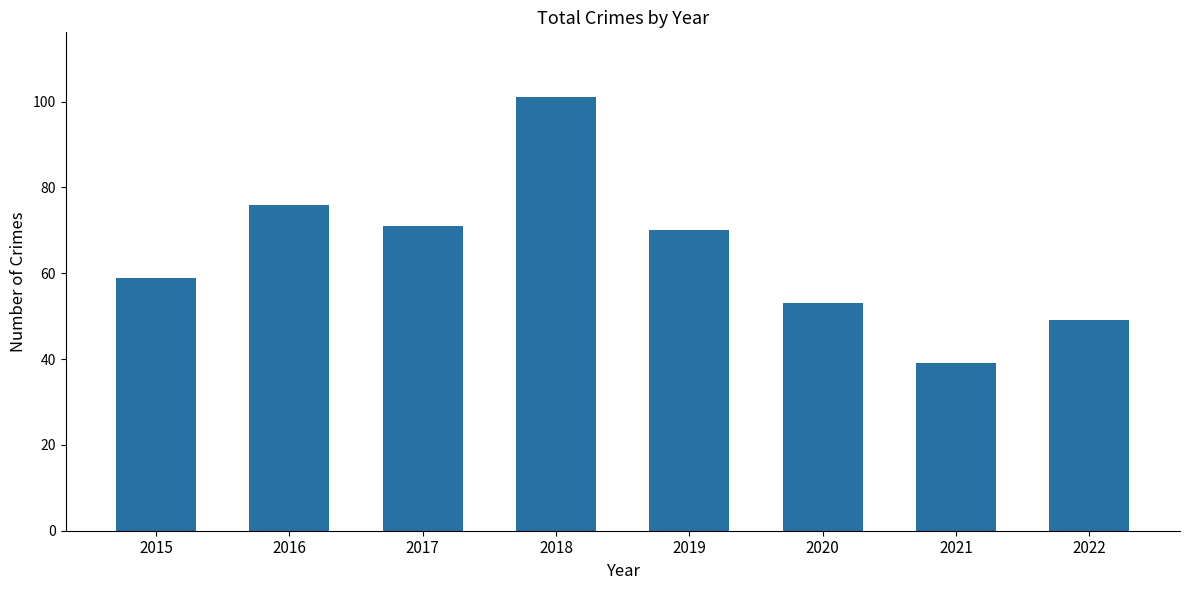

Are the bars grouped side by side (vs. stacked)?

No